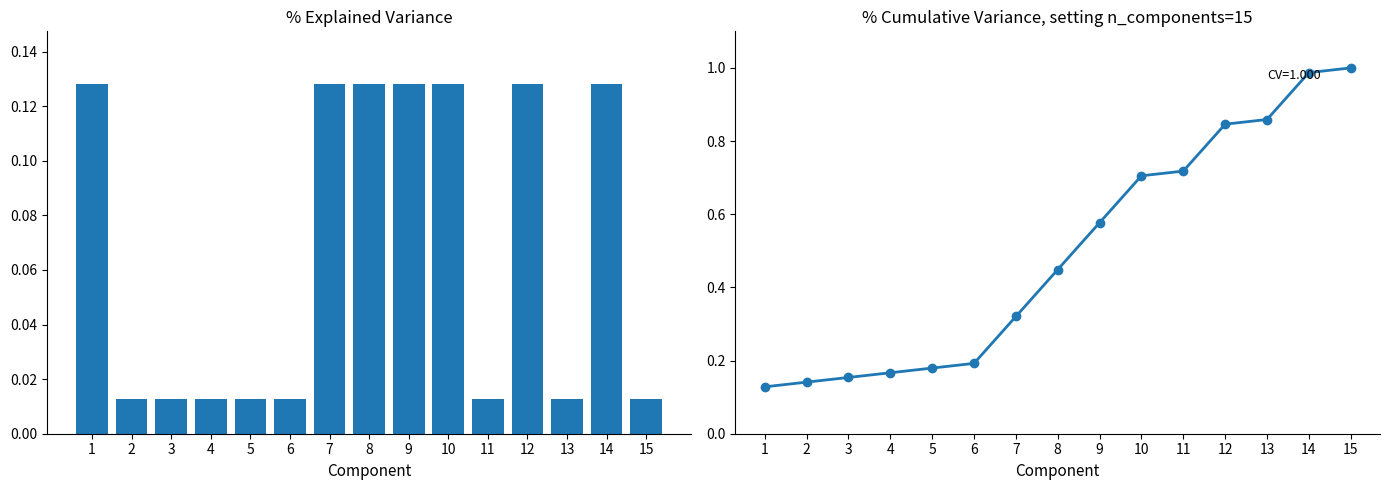

What is the approximate value of Min at 10?

0.1